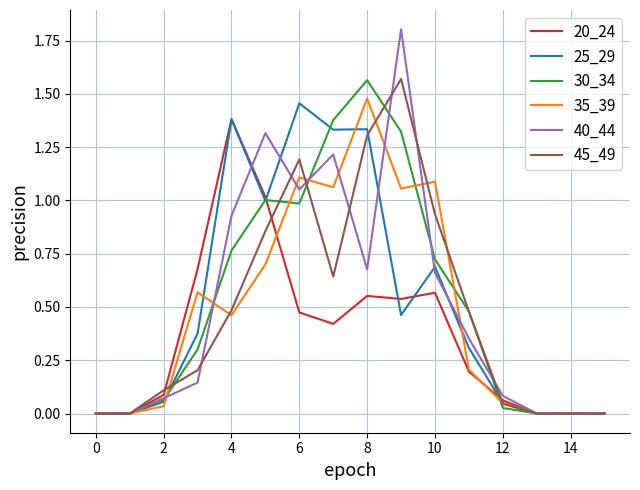

Which series has the largest range (max minus min)?

40_44